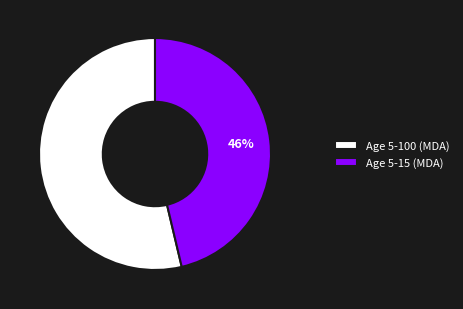

Which category accounts for the majority?

Age 5-100 (MDA)